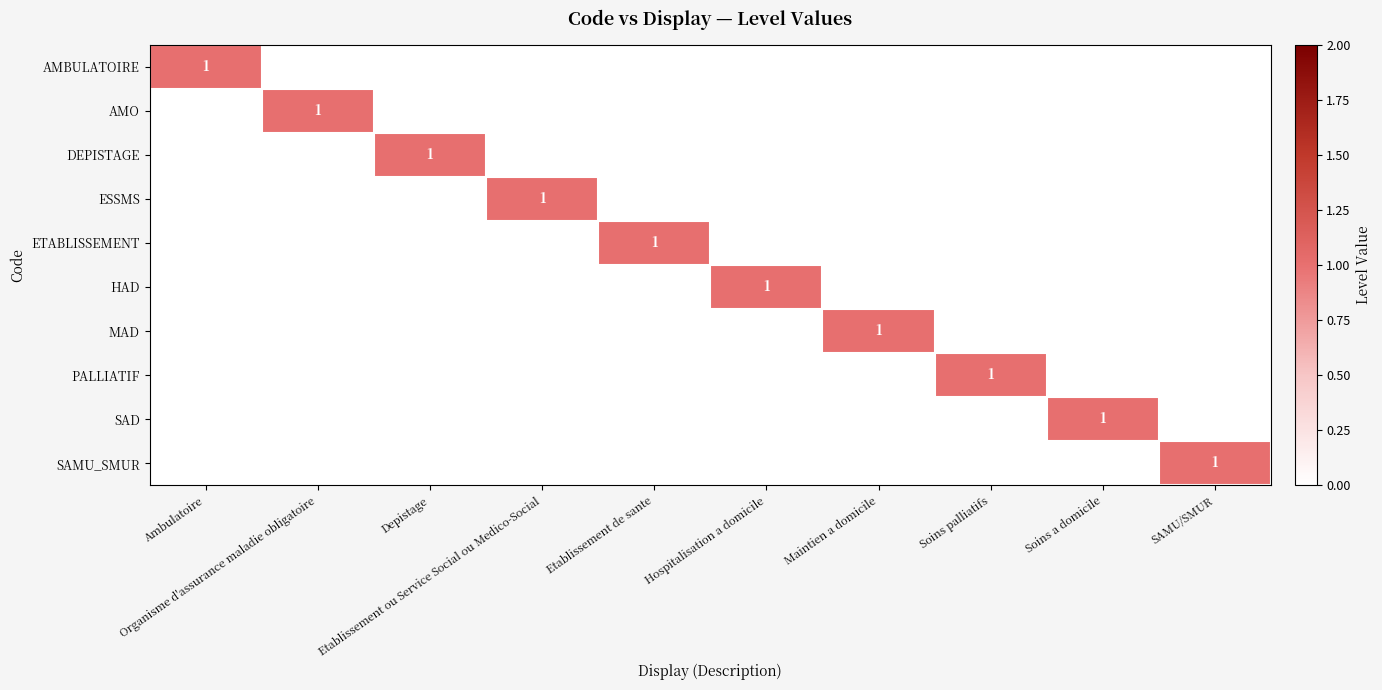

What is the sum of all PALLIATIF values?

1